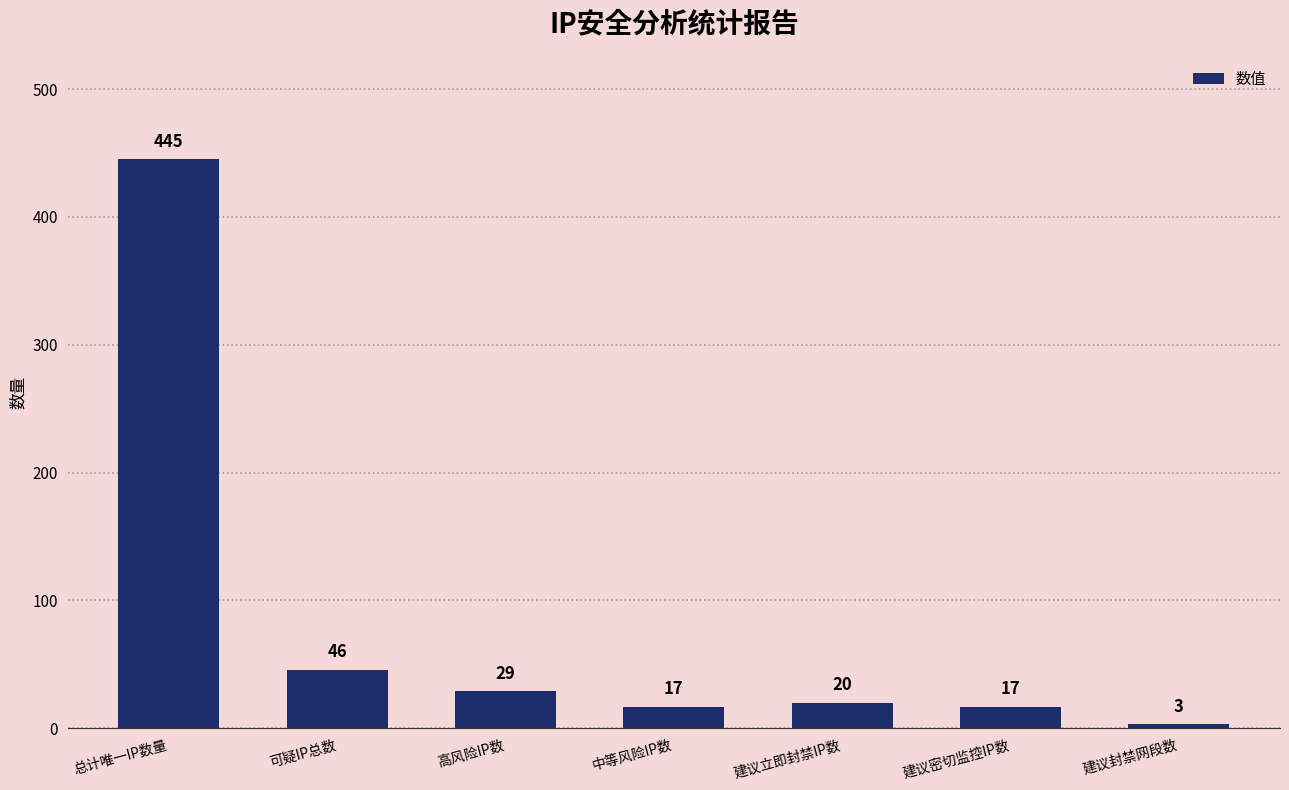

Reading left to right, extract all data points from this chart.

总计唯一IP数量=445	可疑IP总数=46	高风险IP数=29	中等风险IP数=17	建议立即封禁IP数=20	建议密切监控IP数=17	建议封禁网段数=3